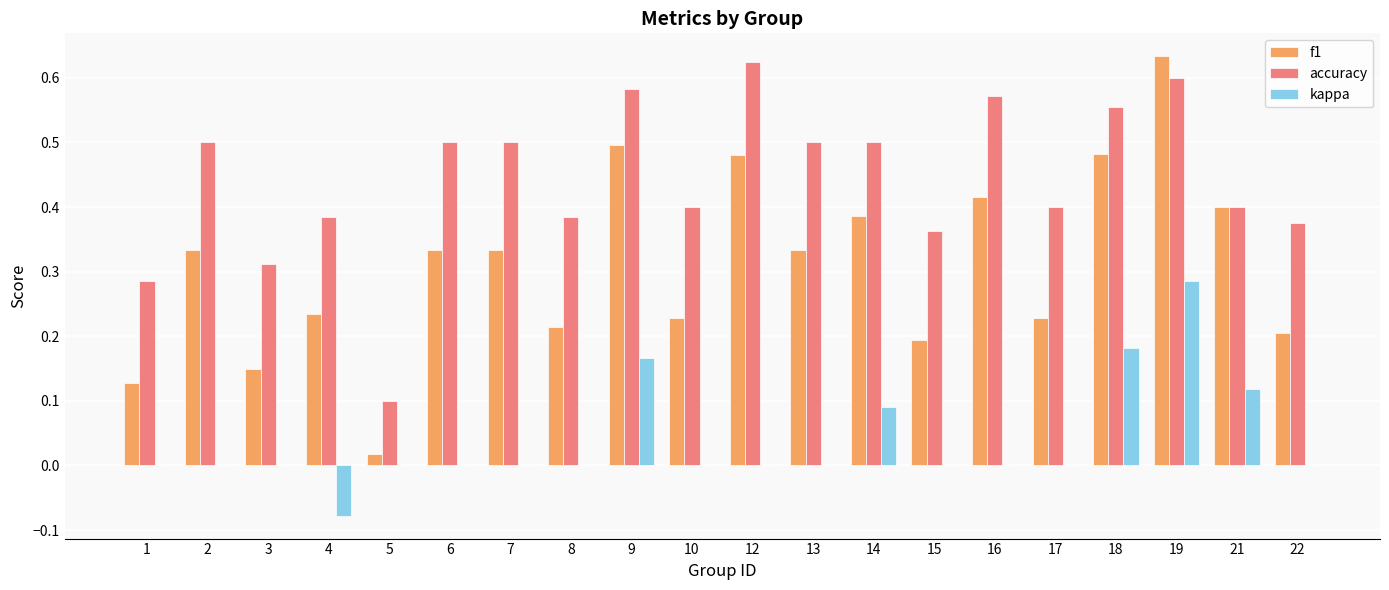

What is the sum of all kappa values?

0.8